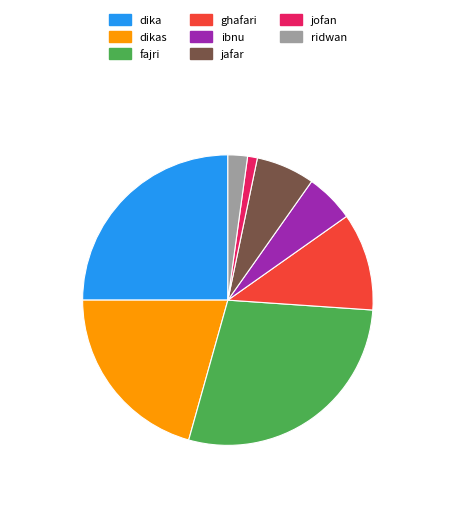

Does any single category account for the majority?

No